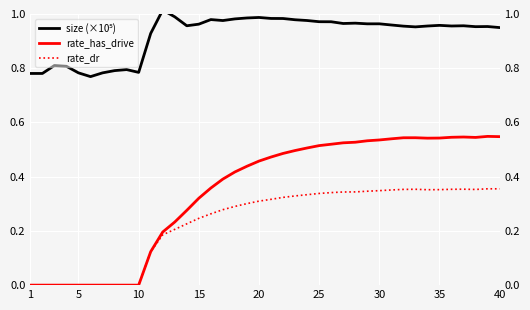

What are all the series names shown in the legend?

size (×10⁵), rate_has_drive, rate_dr